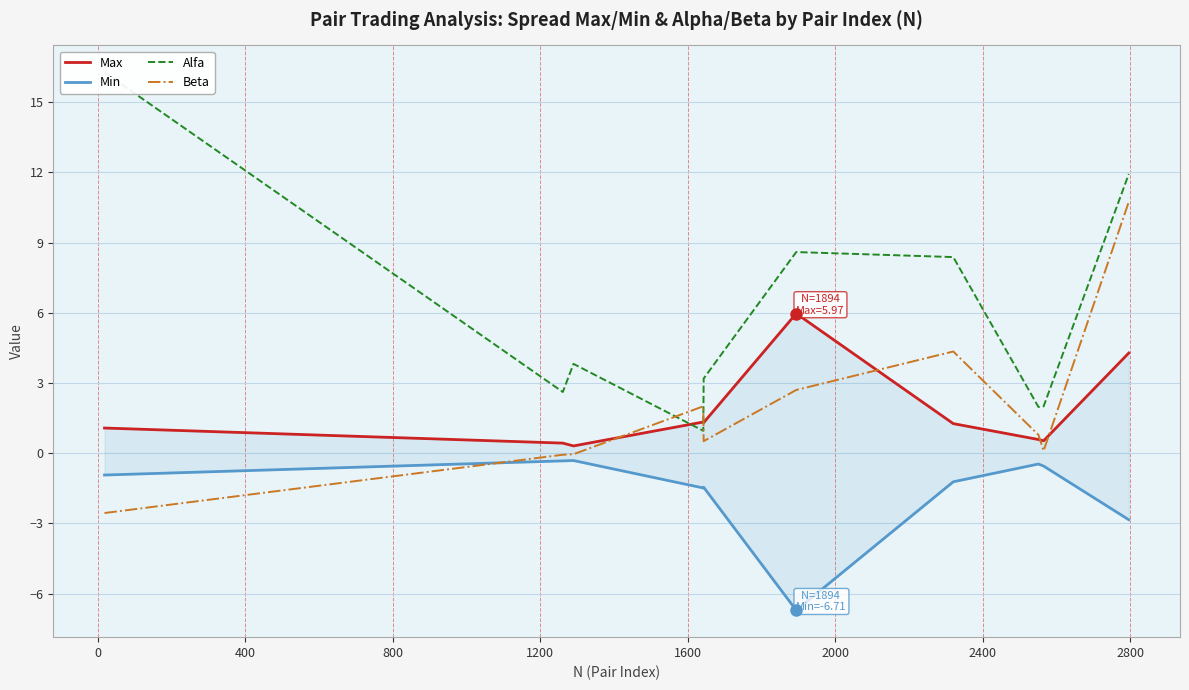

True or false: Max has more than 2 interior local peaks.

False